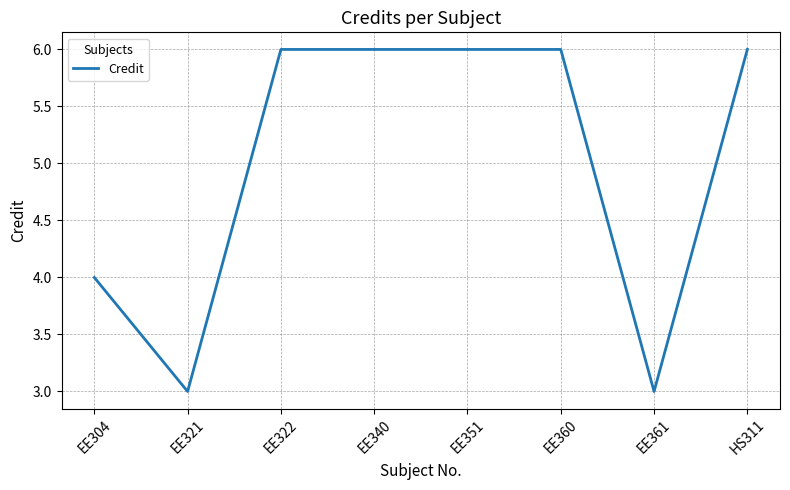

Where is the first local minimum?

EE321